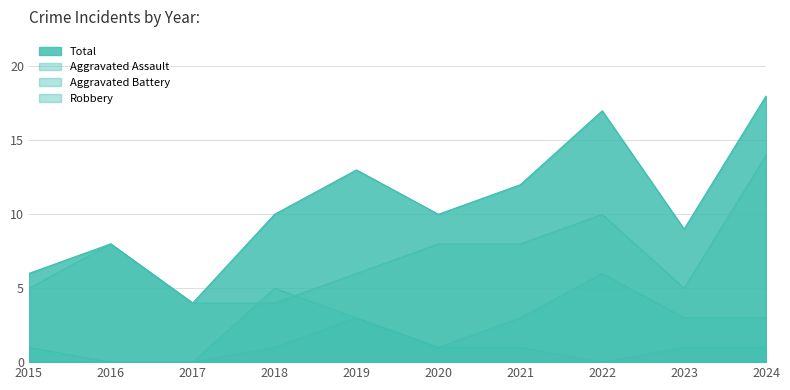

What are all the series names shown in the legend?

Aggravated Assault, Aggravated Battery, Robbery, Total